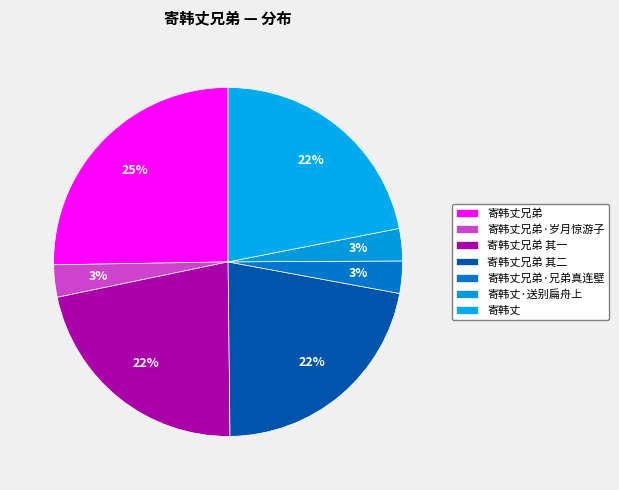

Is it true that 寄韩丈 is 22% of the pie?

True